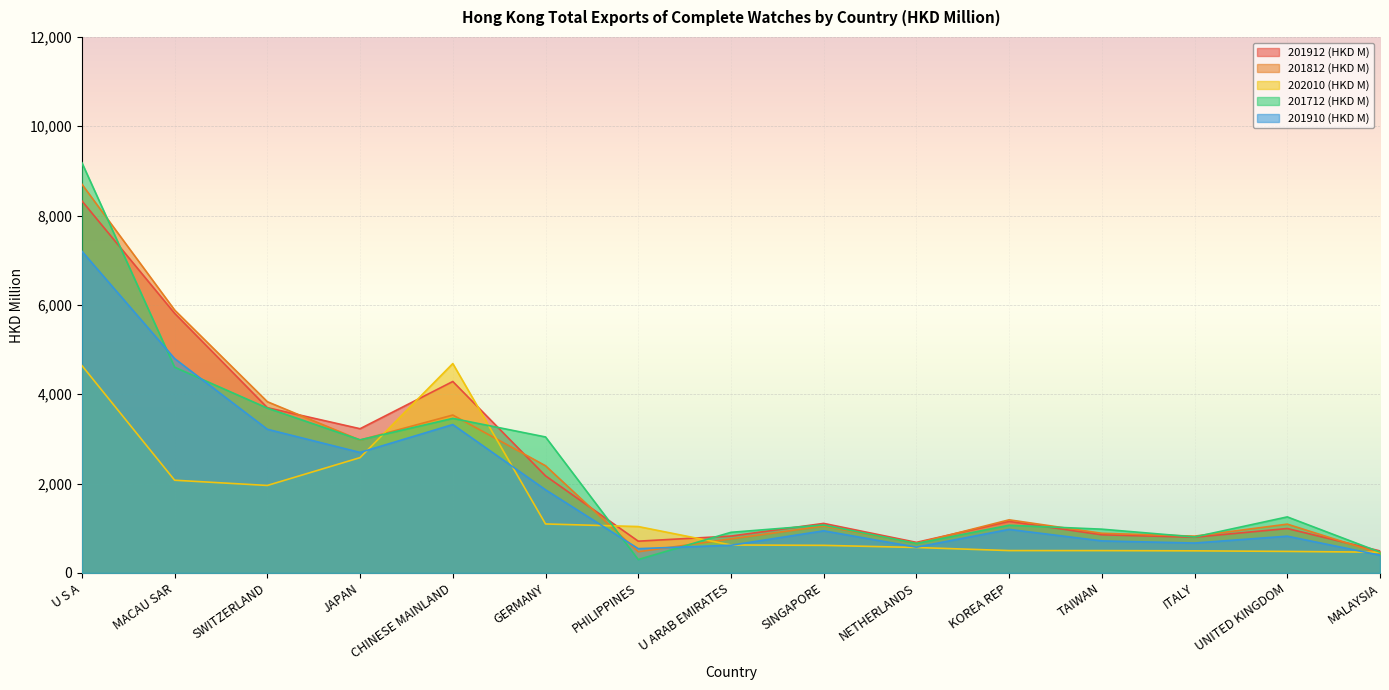

Which category has the highest value in the 202010 (HKD M) series?

CHINESE MAINLAND